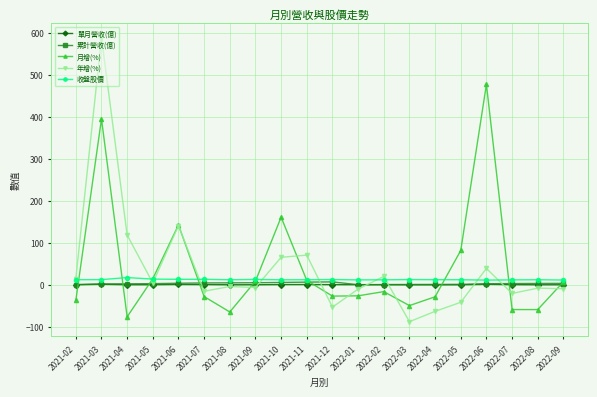

Does the chart have visible grid lines?

Yes